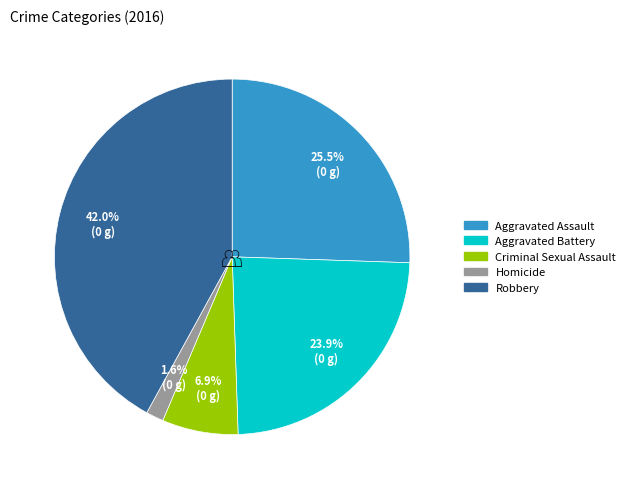

Is there a majority slice in this chart?

No